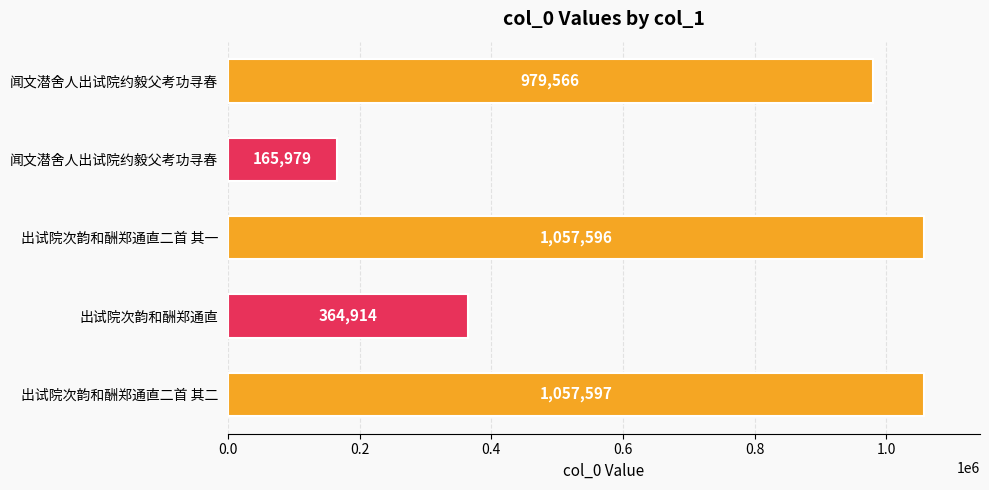

What is the difference between the second highest and second lowest values?

692682